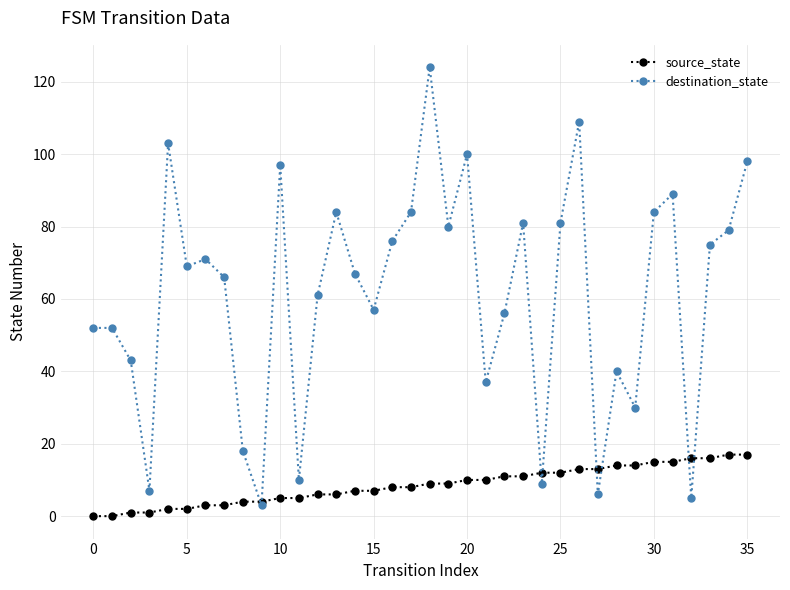

Rank the series by their average value, from highest to lowest.

destination_state, source_state